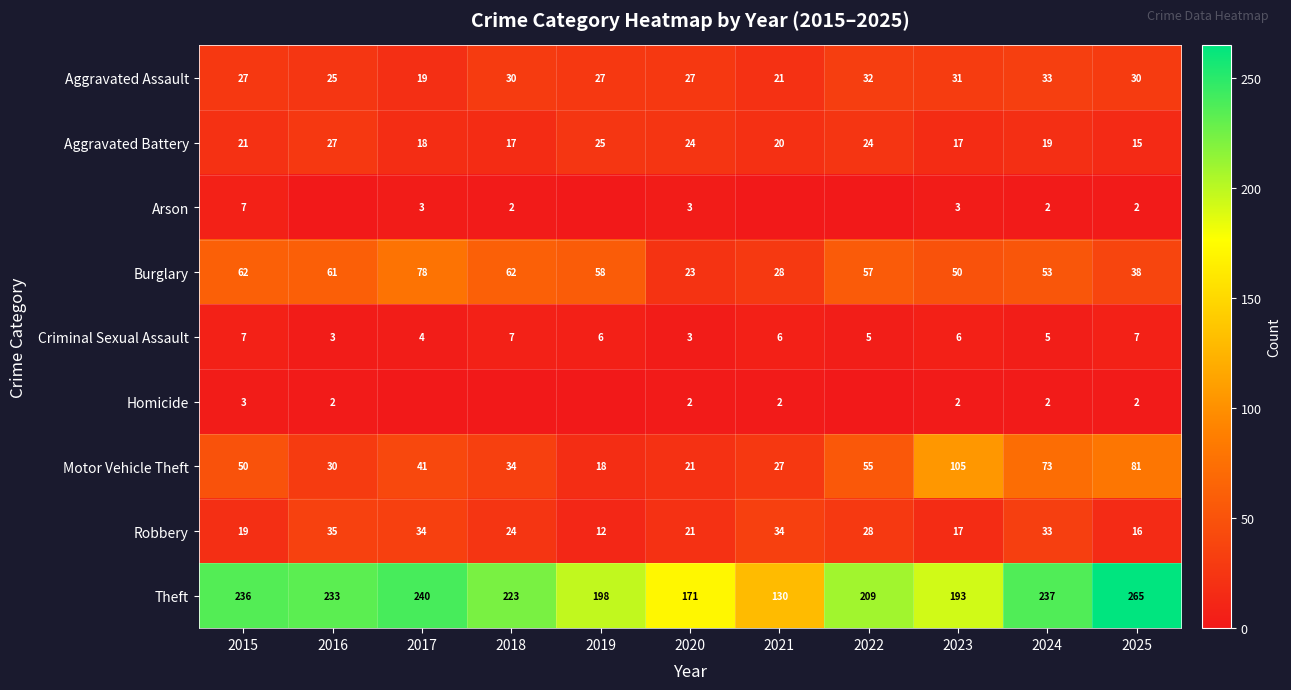

Is it true that Criminal Sexual Assault equals 7 at 2025?

True